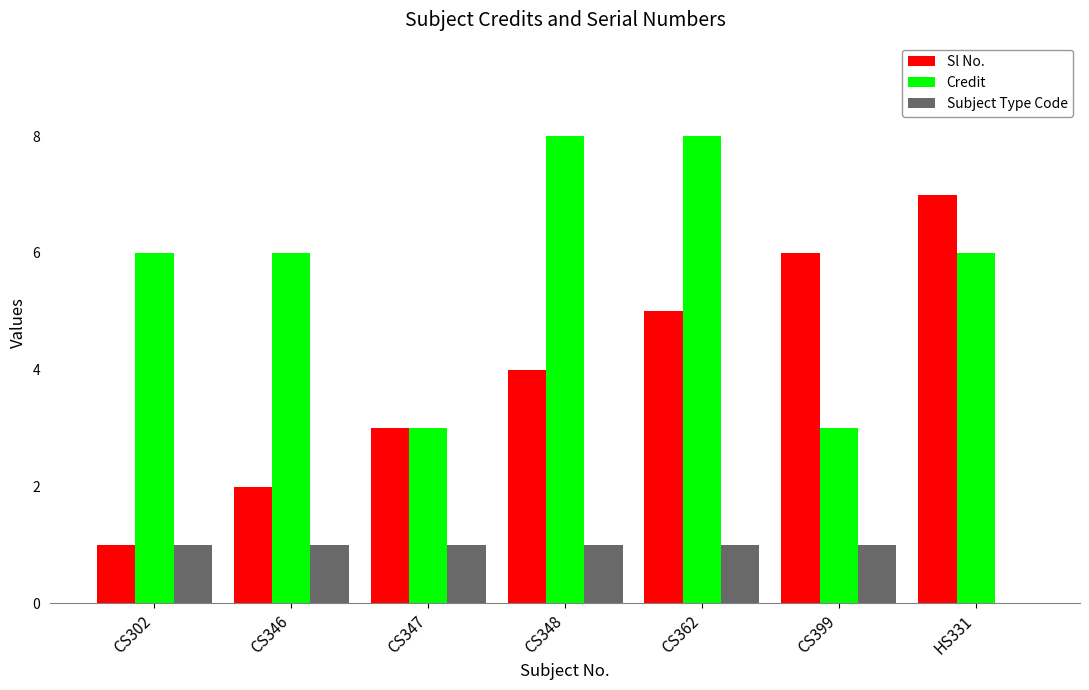

Count the number of categories in the chart.

7